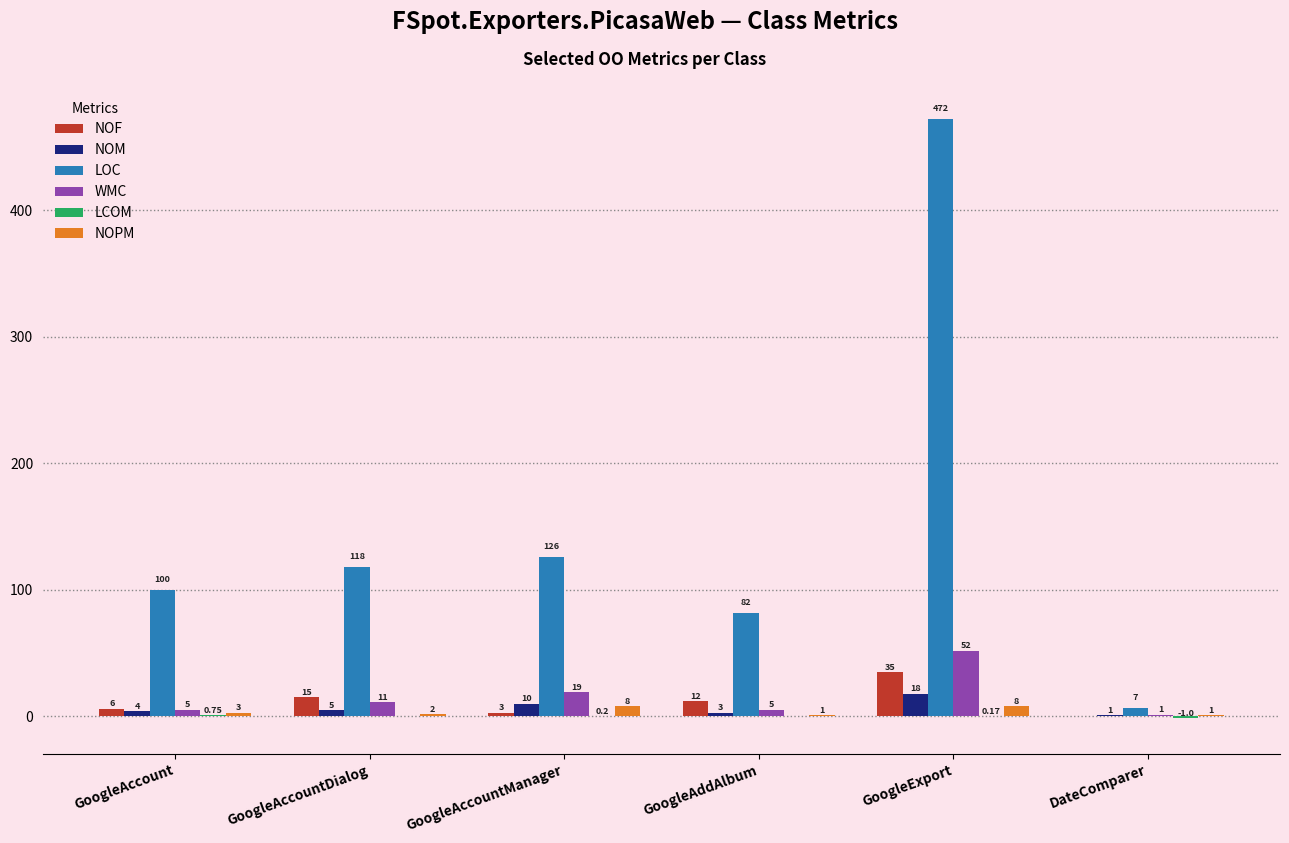

What is the sum of all NOF values?

71.0